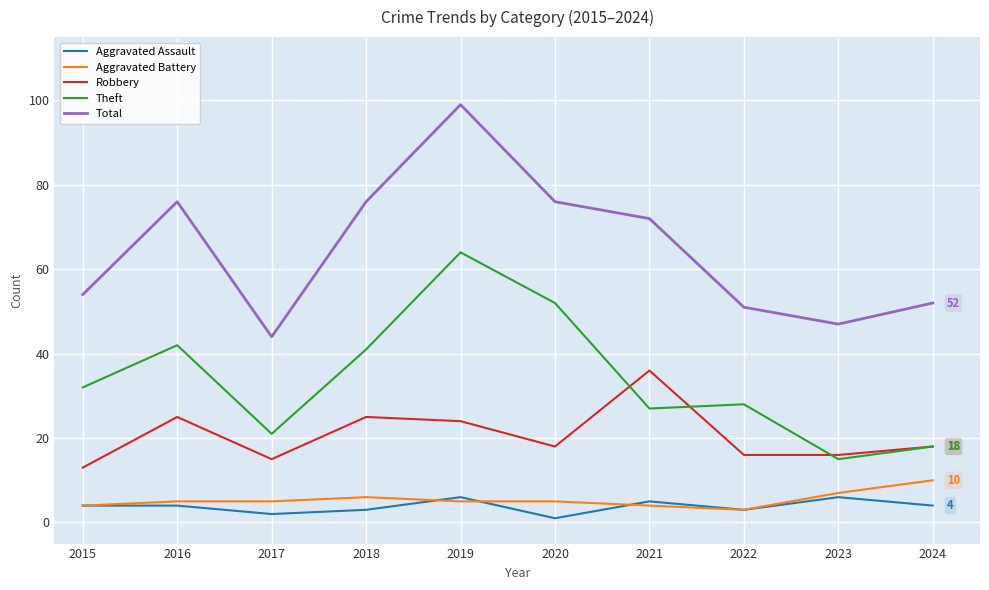

What is the lowest value of the Aggravated Battery series?

3